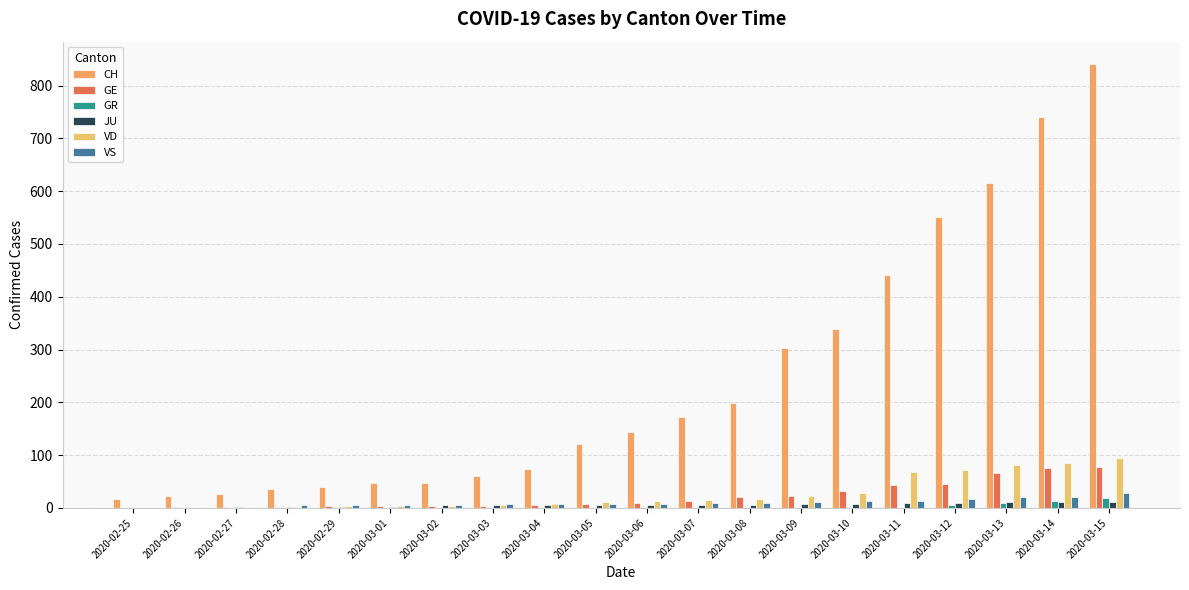

Between 2020-02-28 and 2020-03-15, which is larger?

2020-03-15